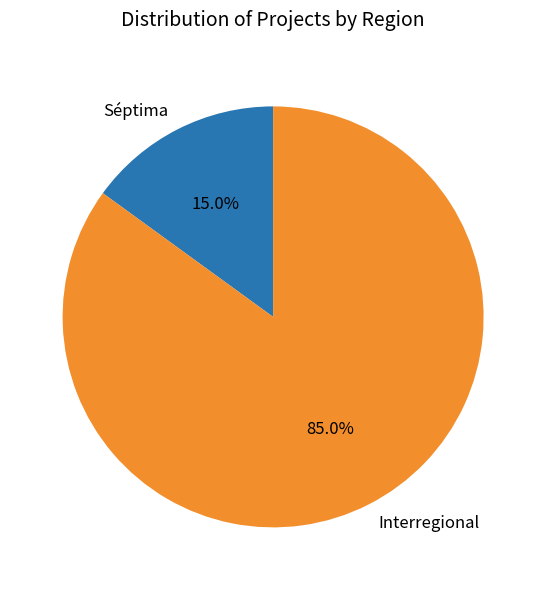

To the nearest percent, what portion does Interregional represent?

85%